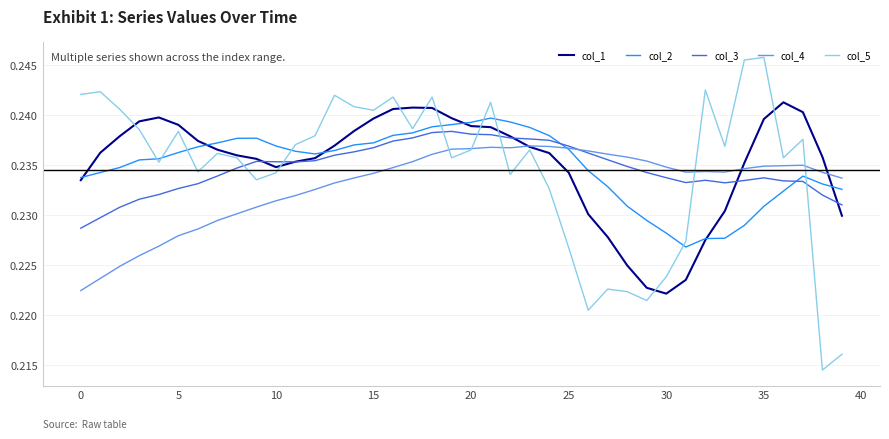

How many intersections are there between col_3 and col_5?

7